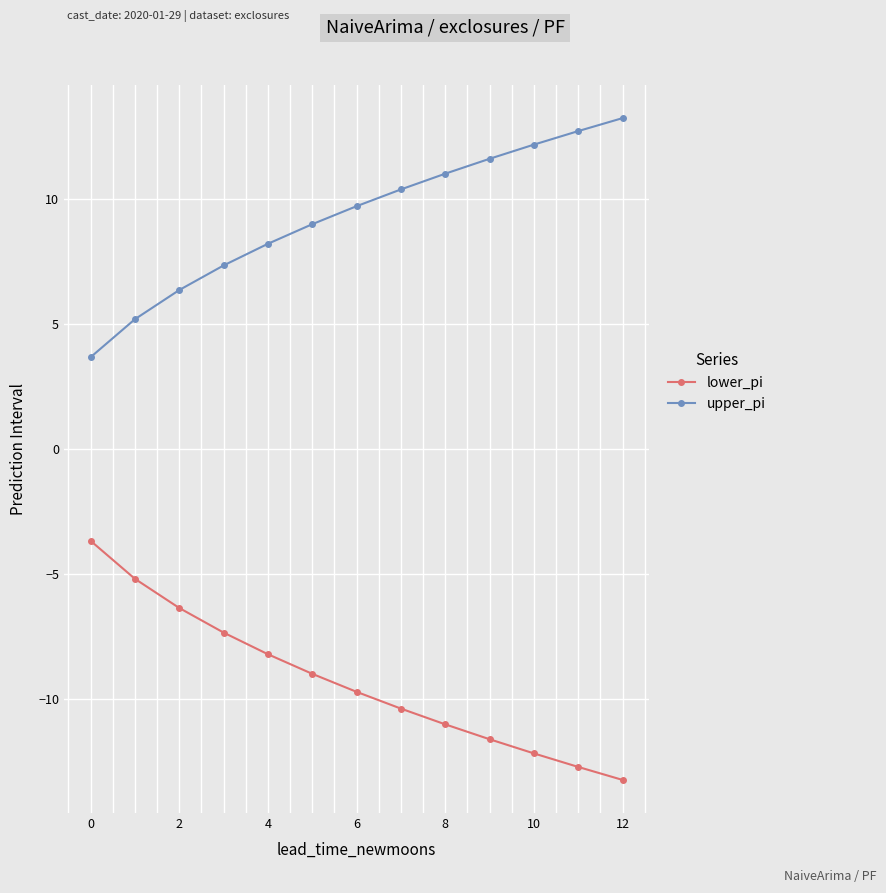

True or false: upper_pi and lower_pi intersect in this chart.

False